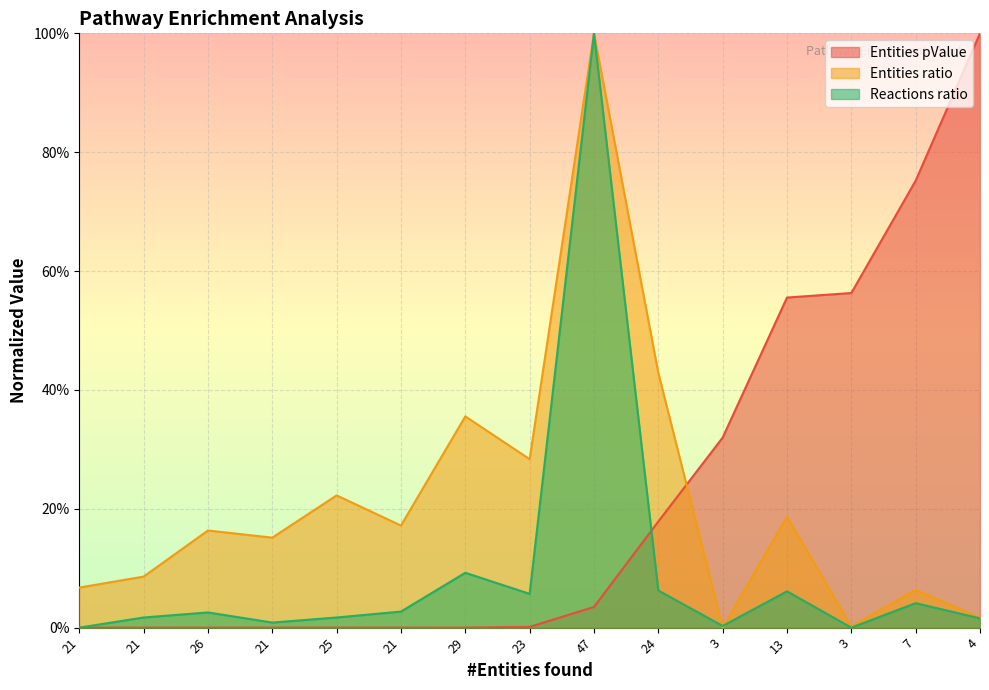

Reading left to right, what are all the values shown in this chart?

Entities pValue: 21=0.0	21=0.0	26=0.0	21=0.0	25=0.0	21=0.0	29=0.0	23=0.0	47=0.0	24=0.2	3=0.3	13=0.6	3=0.6	7=0.8	4=1.0
Entities ratio: 21=0.1	21=0.1	26=0.2	21=0.2	25=0.2	21=0.2	29=0.4	23=0.3	47=1.0	24=0.4	3=0.0	13=0.2	3=0.0	7=0.1	4=0.0
Reactions ratio: 21=0.0	21=0.0	26=0.0	21=0.0	25=0.0	21=0.0	29=0.1	23=0.1	47=1.0	24=0.1	3=0.0	13=0.1	3=0.0	7=0.0	4=0.0